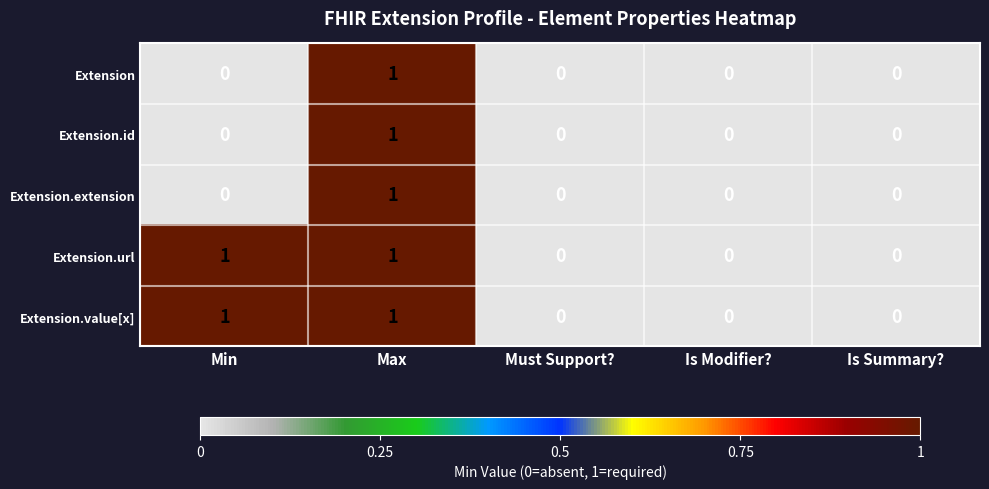

The Extension series shows 0 at Is Summary?. True or false?

True